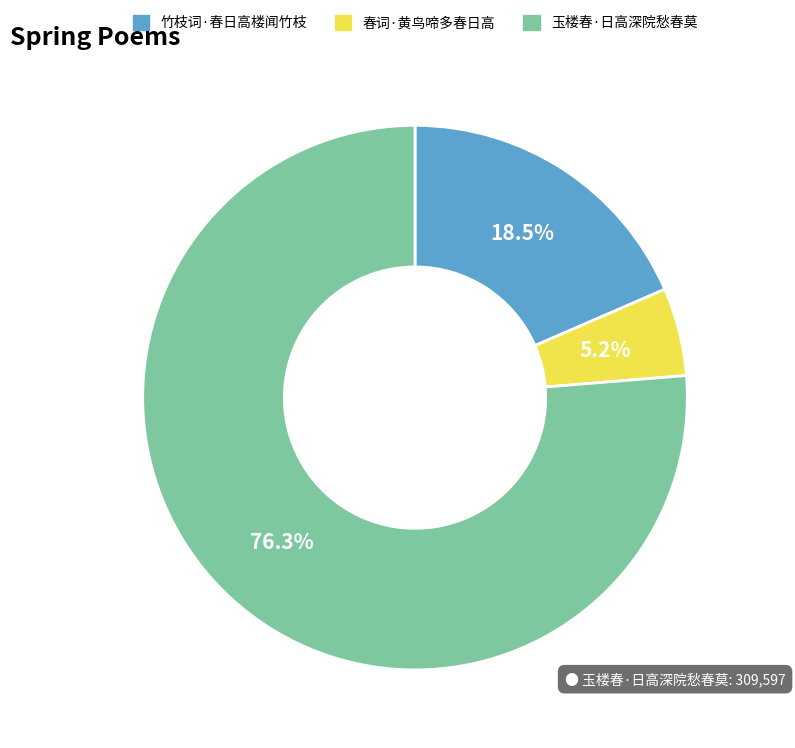

Which has a higher value, 玉楼春·日高深院愁春莫 or 竹枝词·春日高楼闻竹枝?

玉楼春·日高深院愁春莫